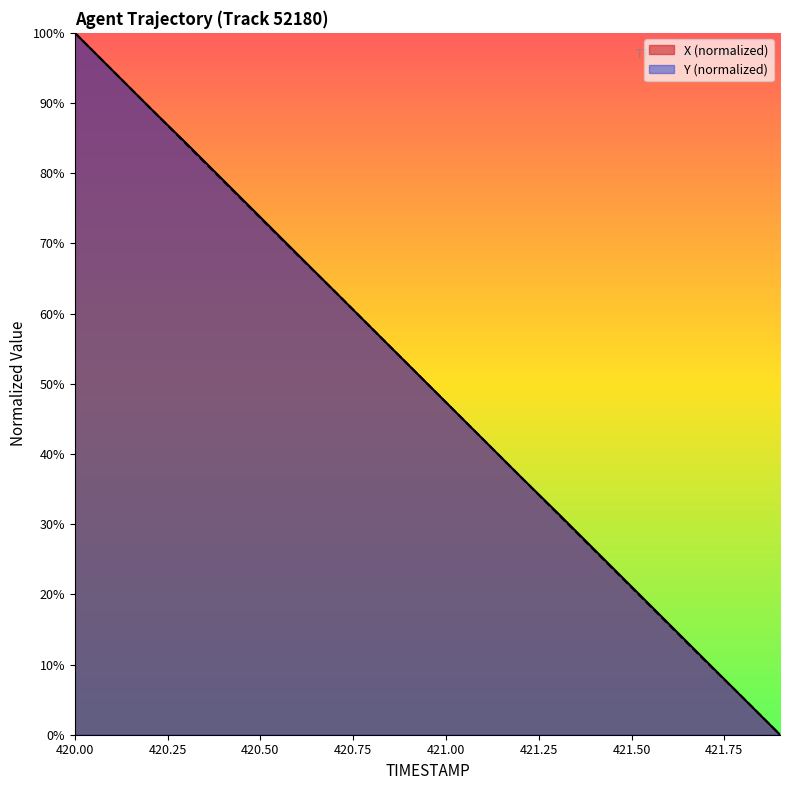

What is the label of the 17th point from the left?

421.6